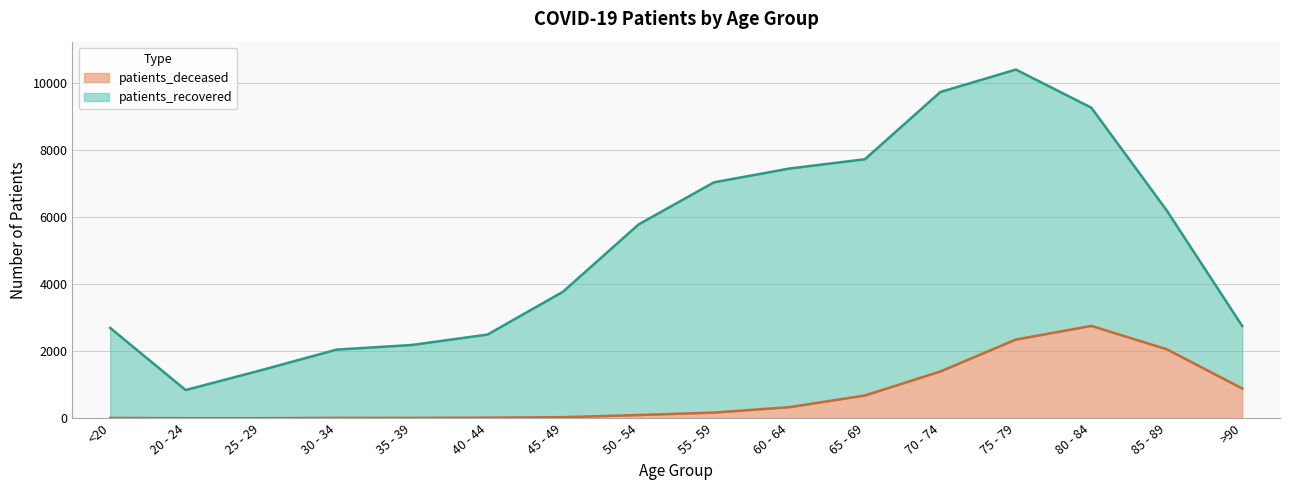

Between 40 - 44 and 20 - 24, which is larger?

40 - 44